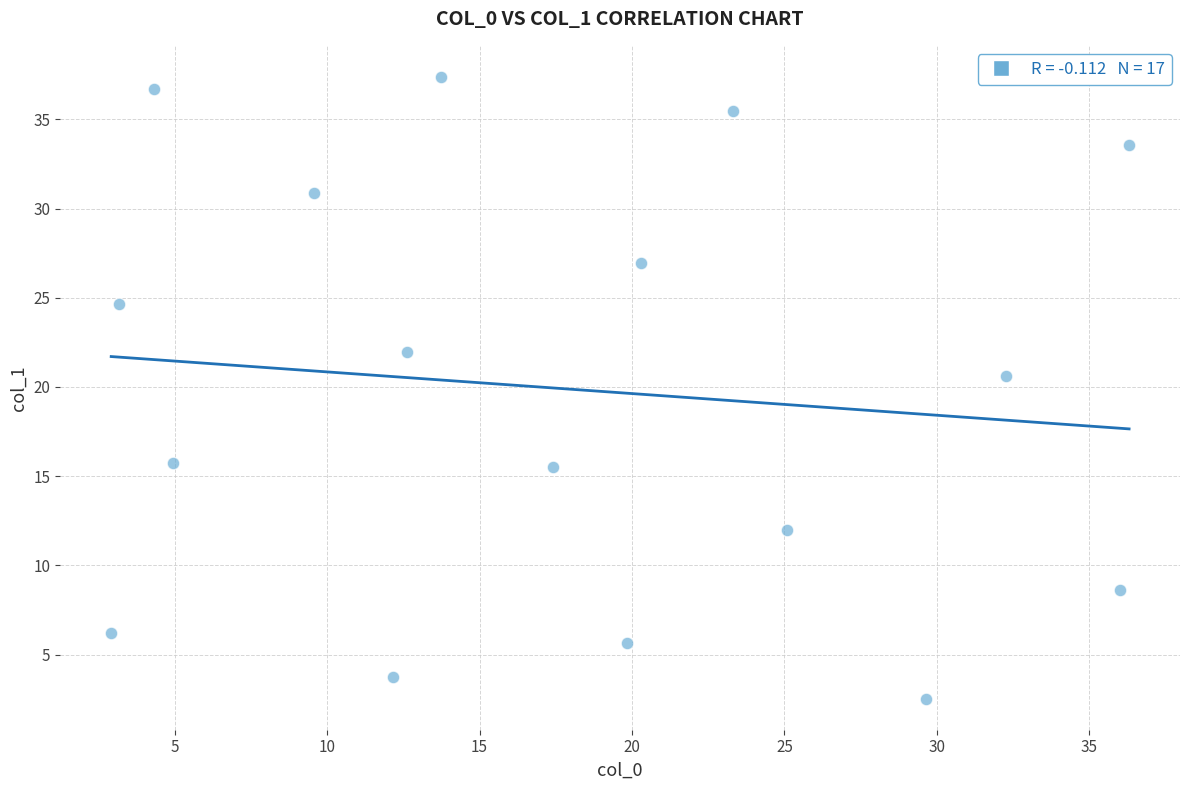

What is the range of Y values (max minus min)?

34.9